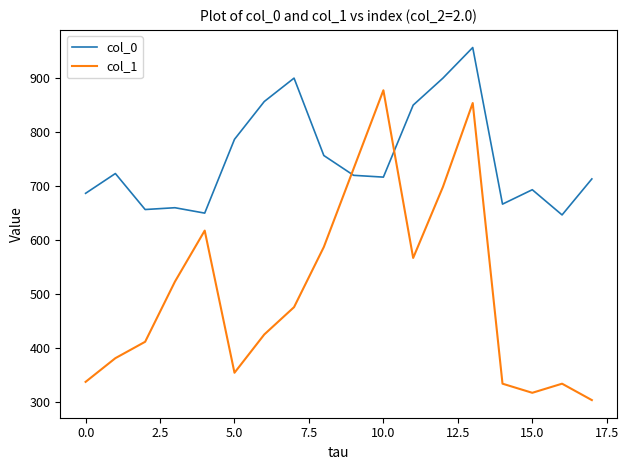

What is the minimum value shown in the chart?

303.8